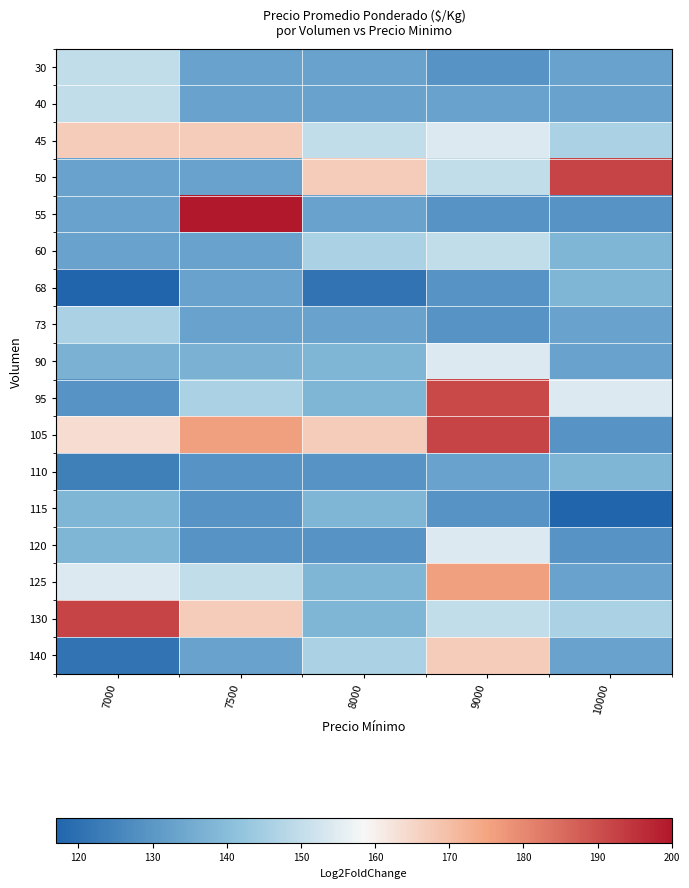

Reading left to right, transcribe all the data shown in this chart.

30: 7000=150	7500=133	8000=133	9000=129	10000=133
40: 7000=150	7500=133	8000=133	9000=133	10000=133
45: 7000=167	7500=167	8000=150	9000=154	10000=146
50: 7000=133	7500=133	8000=167	9000=150	10000=192
55: 7000=133	7500=200	8000=133	9000=129	10000=129
60: 7000=133	7500=133	8000=146	9000=150	10000=138
68: 7000=117	7500=133	8000=121	9000=129	10000=138
73: 7000=146	7500=133	8000=133	9000=129	10000=133
90: 7000=137	7500=137	8000=138	9000=154	10000=133
95: 7000=129	7500=146	8000=138	9000=191	10000=154
105: 7000=164	7500=176	8000=167	9000=192	10000=129
110: 7000=124	7500=129	8000=129	9000=133	10000=138
115: 7000=138	7500=129	8000=138	9000=129	10000=117
120: 7000=138	7500=129	8000=129	9000=154	10000=129
125: 7000=154	7500=150	8000=138	9000=176	10000=133
130: 7000=192	7500=167	8000=138	9000=150	10000=146
140: 7000=121	7500=133	8000=146	9000=167	10000=133